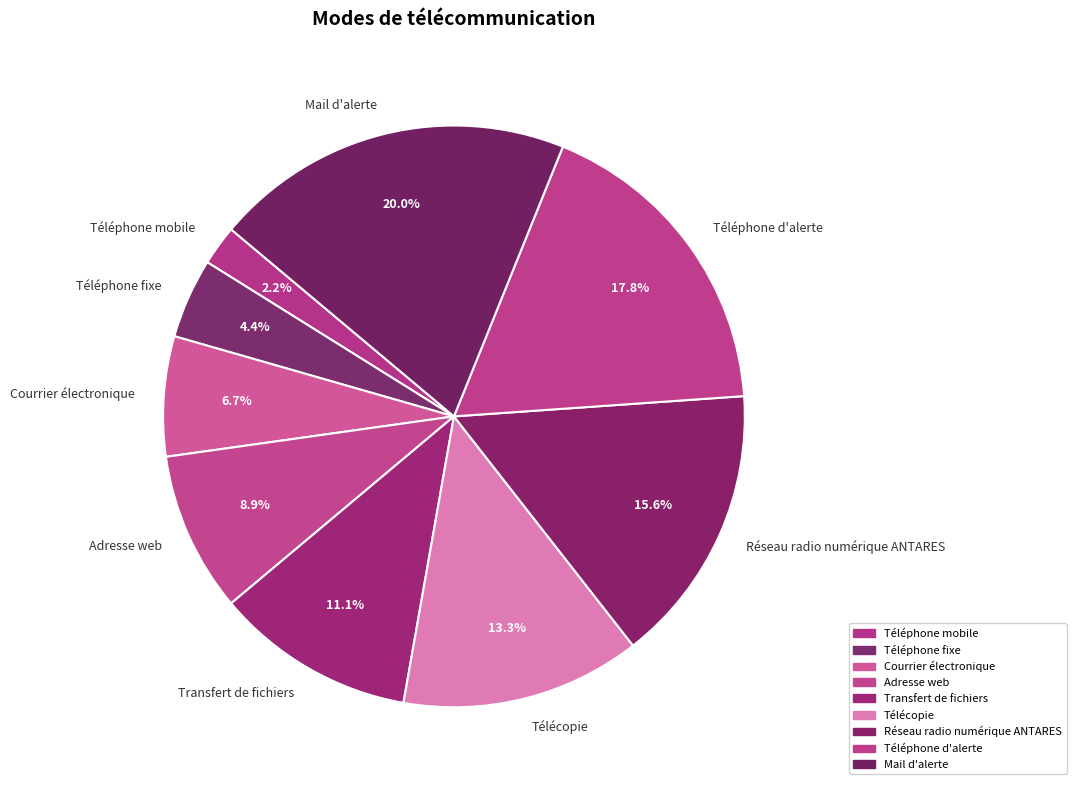

Is there a majority slice in this chart?

No